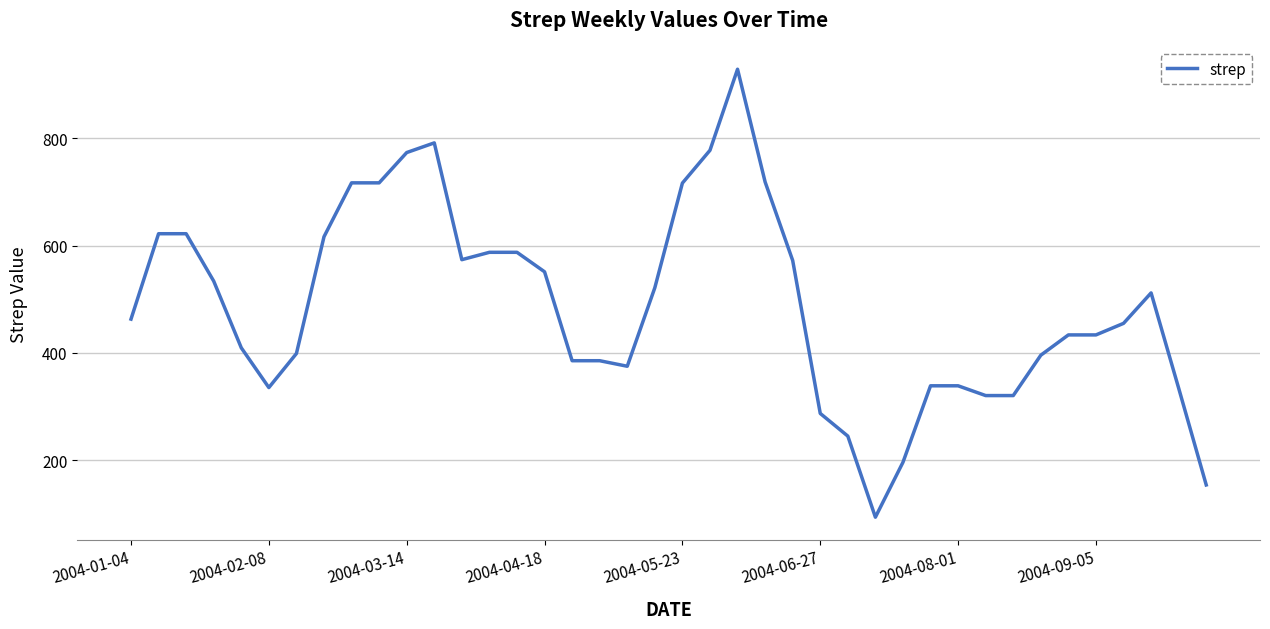

What is the greatest value displayed?

929.2